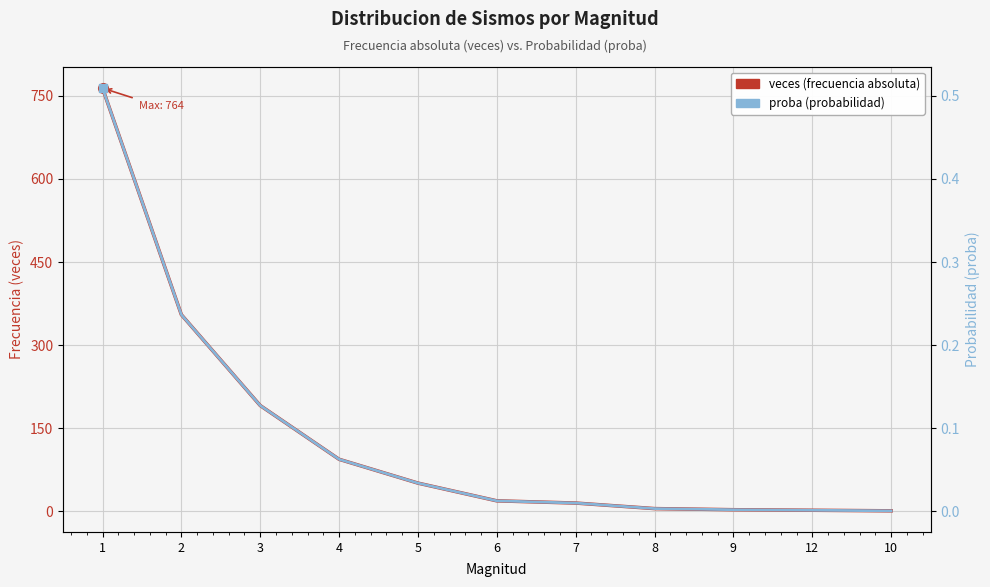

True or false: veces (frecuencia absoluta) has a value of 523.2 at 2.

False